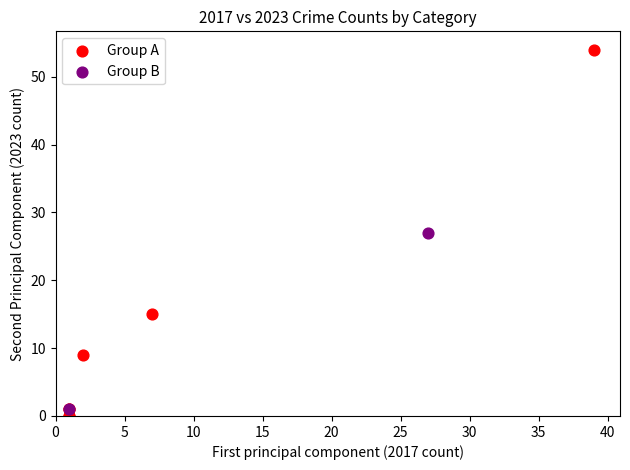

Which series contains the highest Y value?

Group A